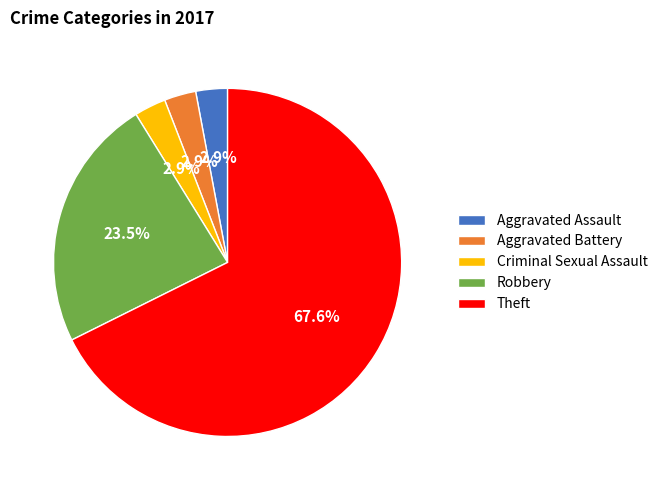

Is the sum of Criminal Sexual Assault and Robbery greater than half?

No